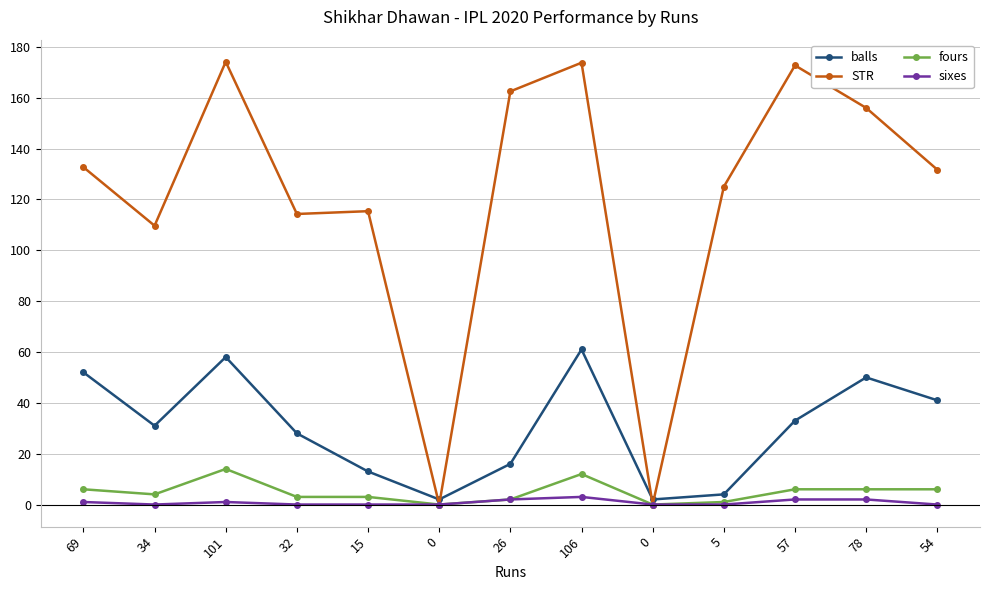

What is the maximum value for sixes?

3.0